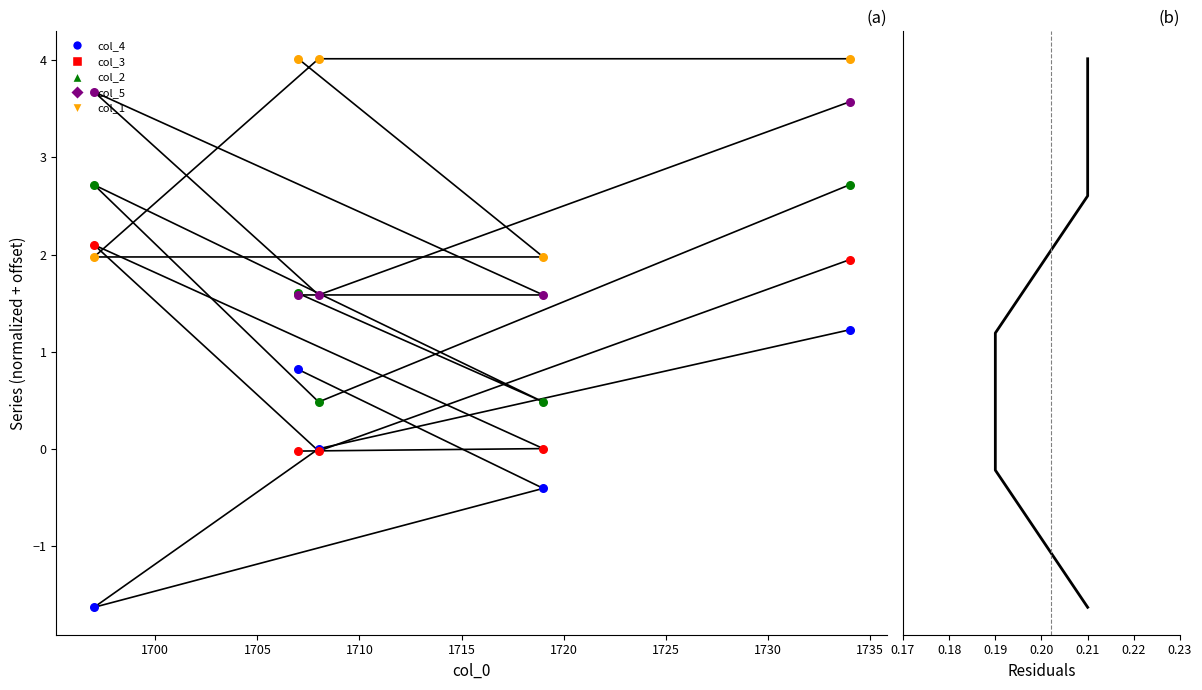

At how many categories does at least one series exceed -1?

5